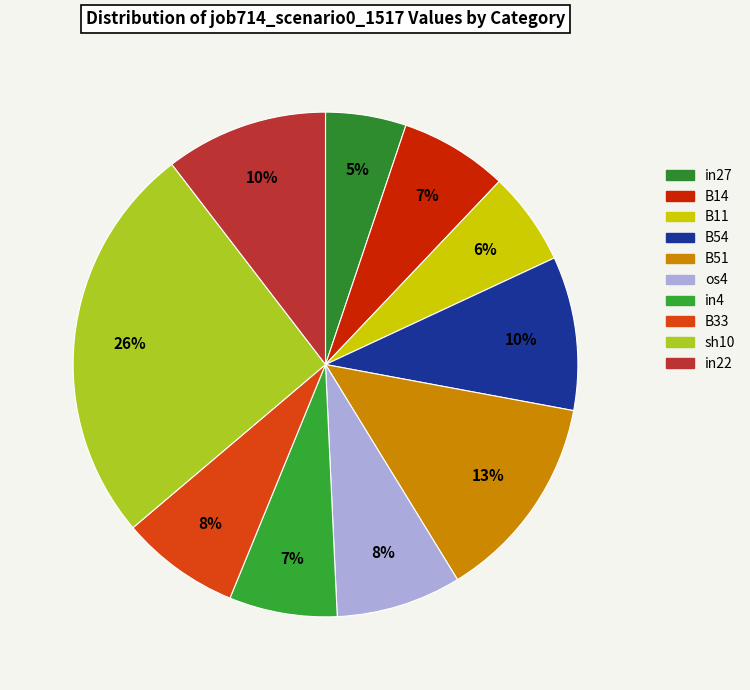

True or false: os4 accounts for 19% of the total.

False